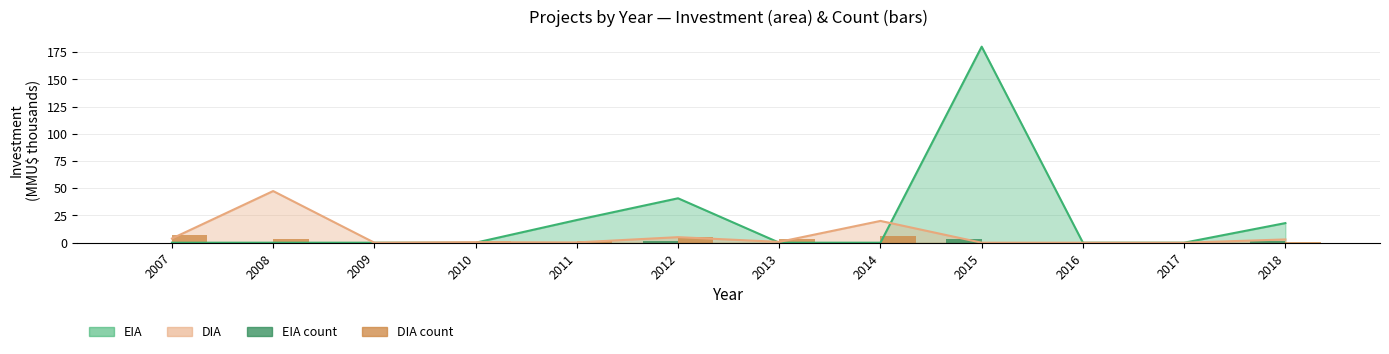

How many DIA count values are between 1 and 5?

7